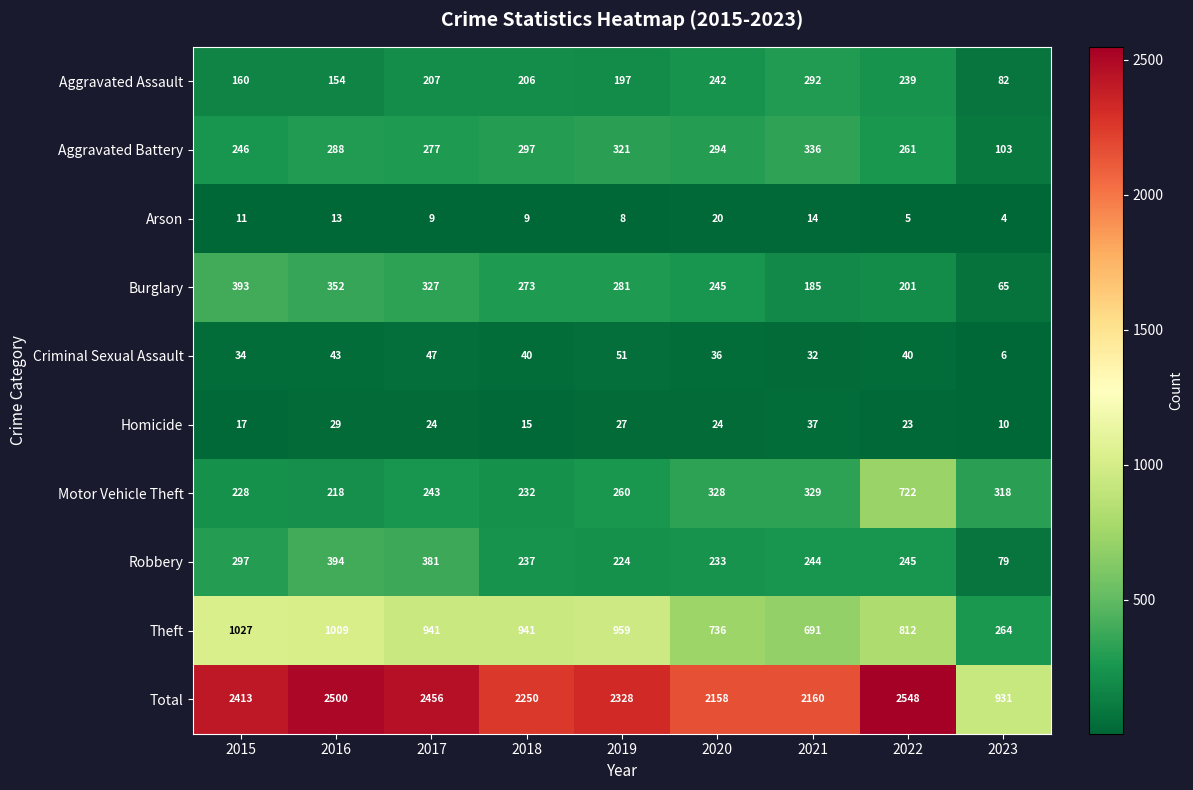

What is the smallest value displayed?

4